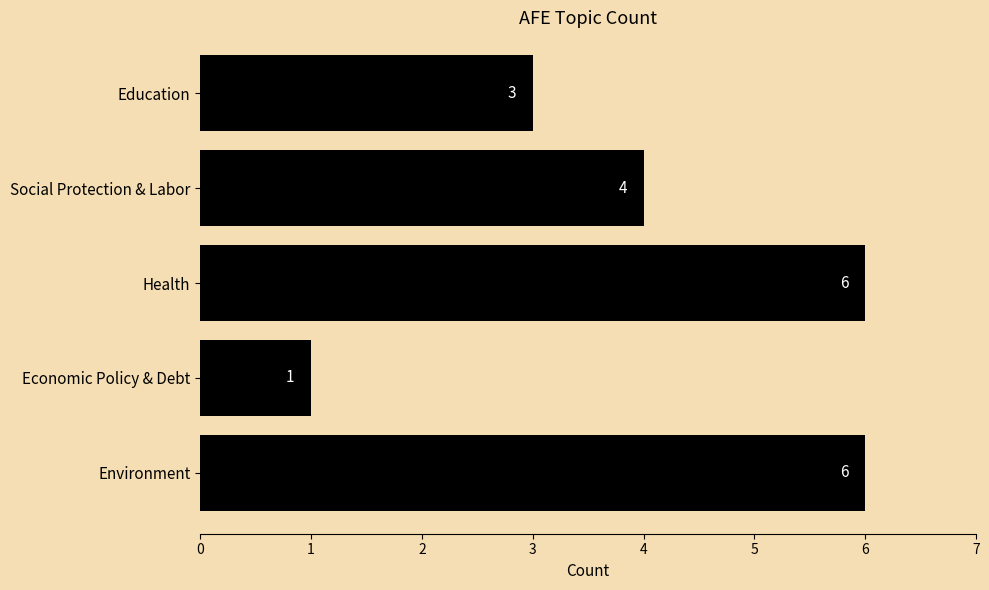

What is the minimum value shown in the chart?

1